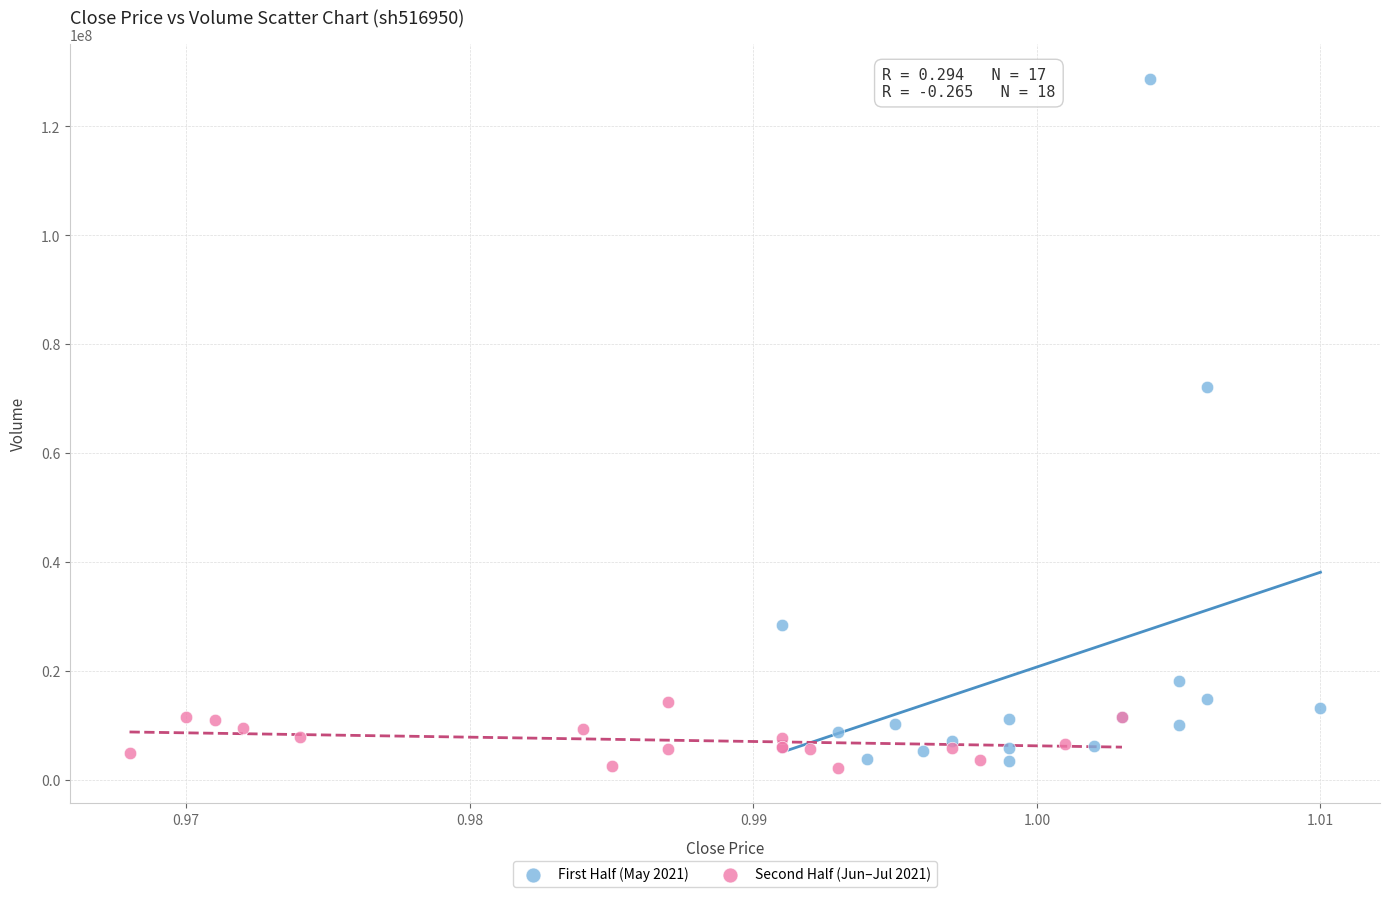

What are all the series names shown in the legend?

First Half (May 2021), Second Half (Jun–Jul 2021)